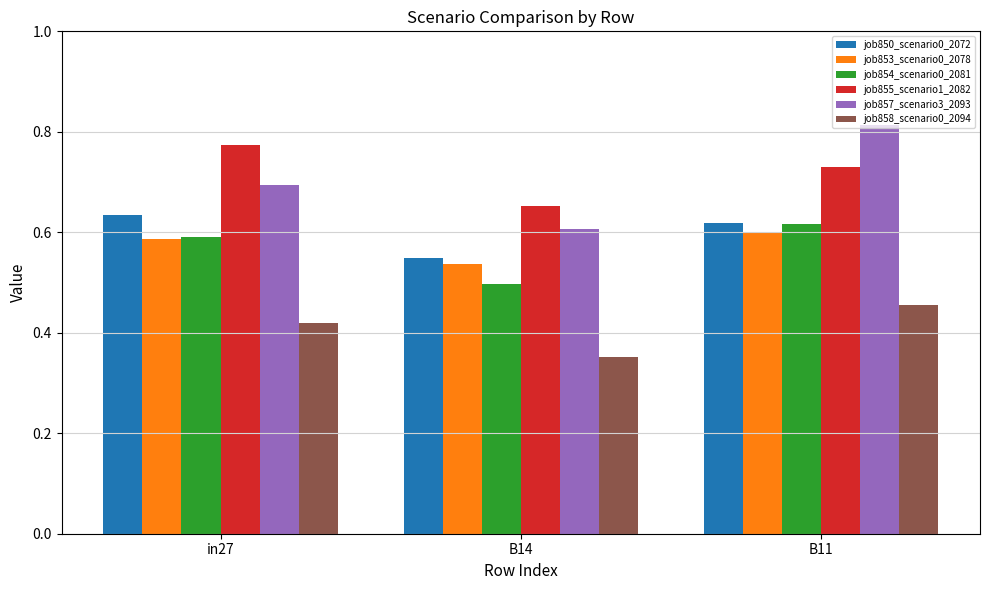

What is the difference between the highest and lowest values at B14?

0.3